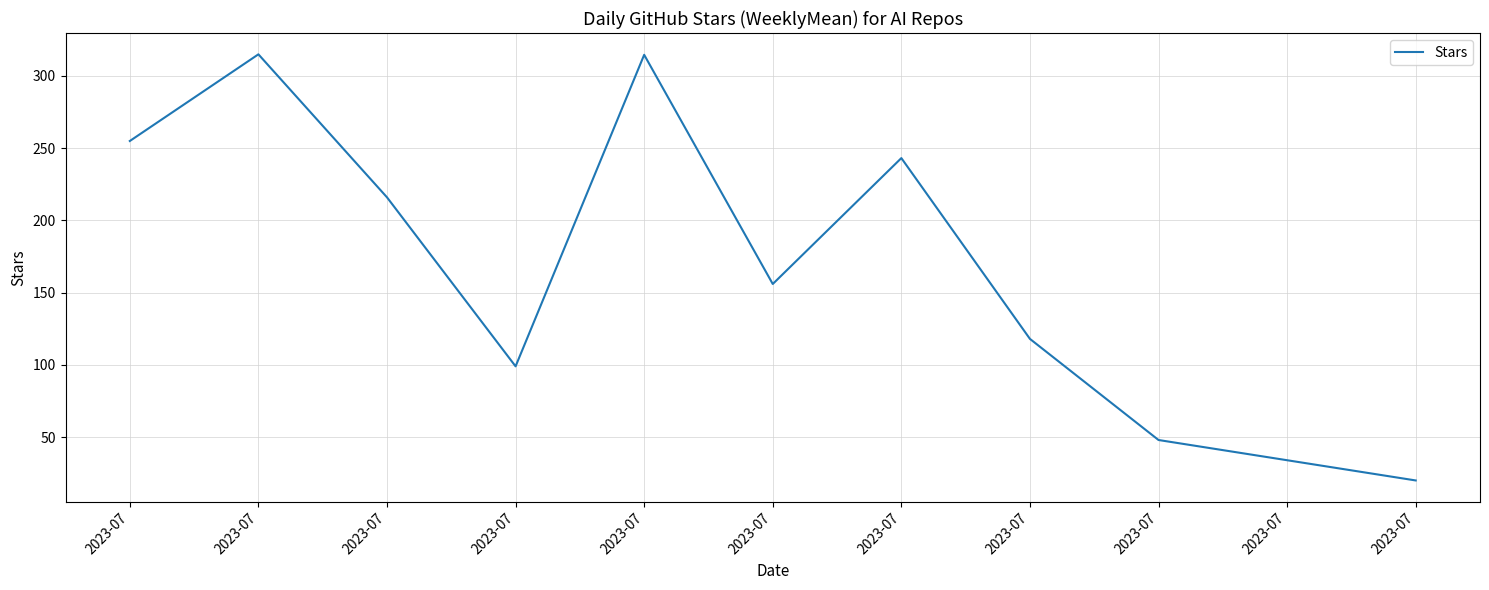

Rank the categories by value from highest to lowest.

2023-07, 2023-07, 2023-07, 2023-07, 2023-07, 2023-07, 2023-07, 2023-07, 2023-07, 2023-07